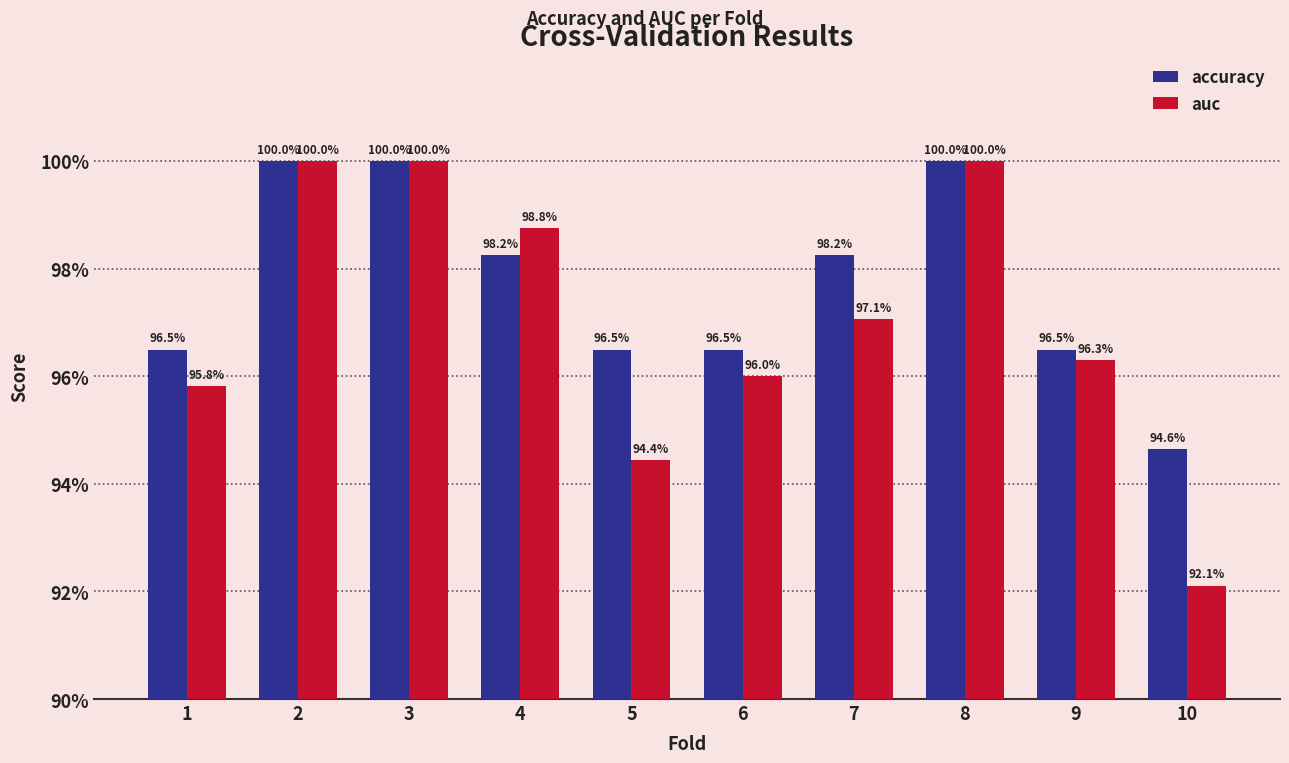

Which category has the lowest value across all series?

10